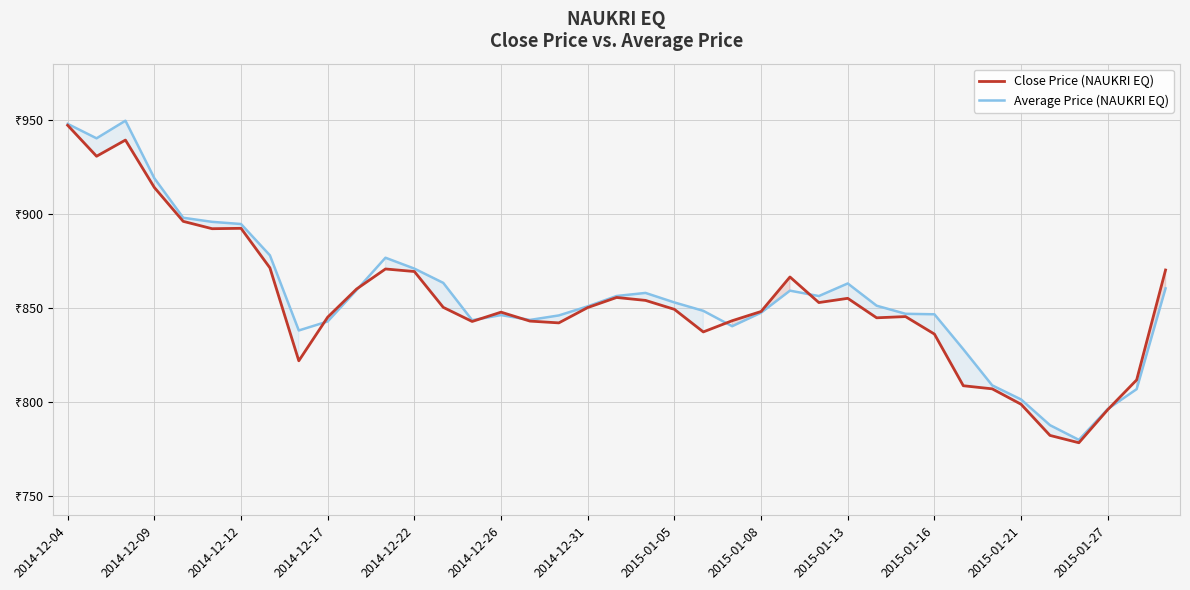

Which series has the widest spread of values?

Average Price (NAUKRI EQ)